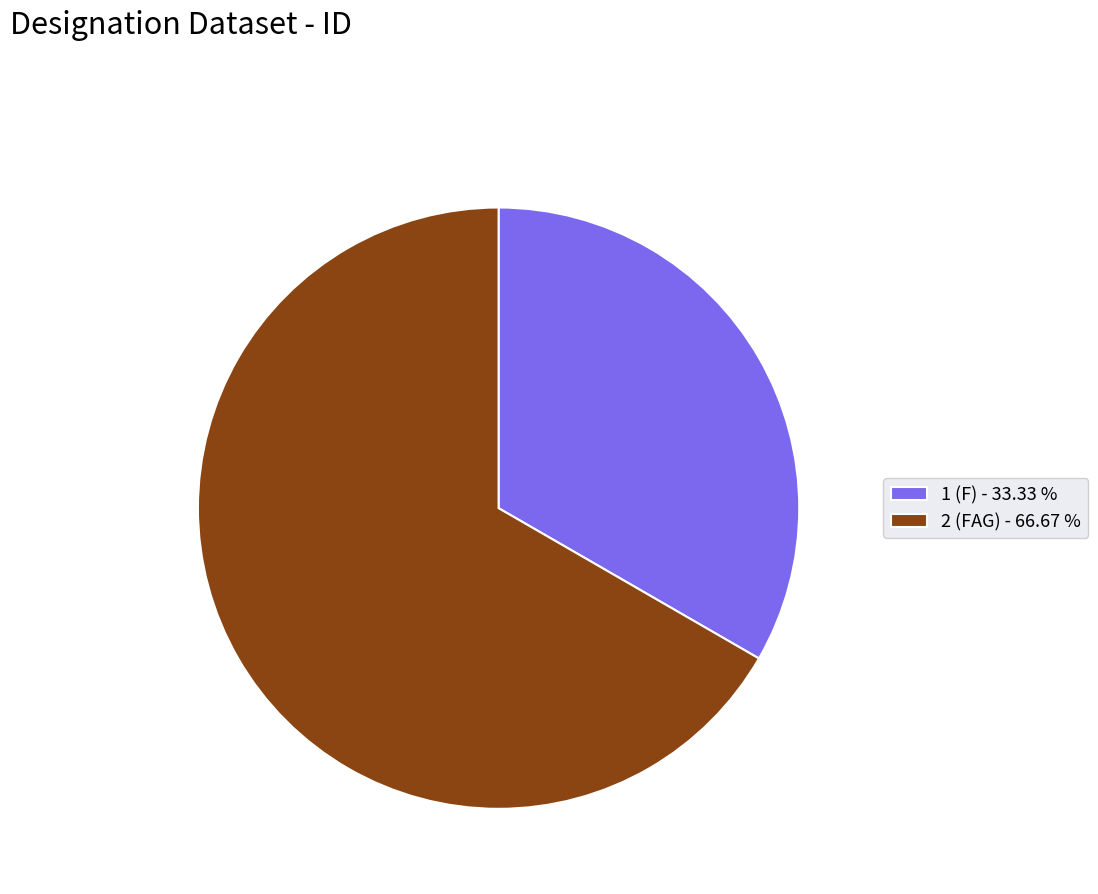

Is it true that 1 is 33% of the pie?

True